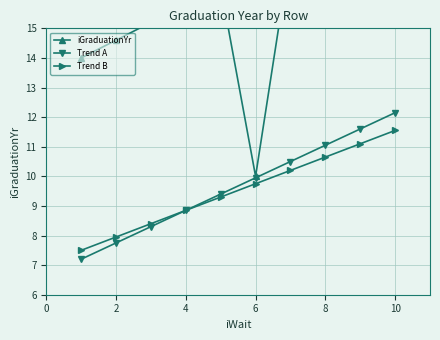

What is the difference between the second highest and second lowest values in the Trend B series?

3.1